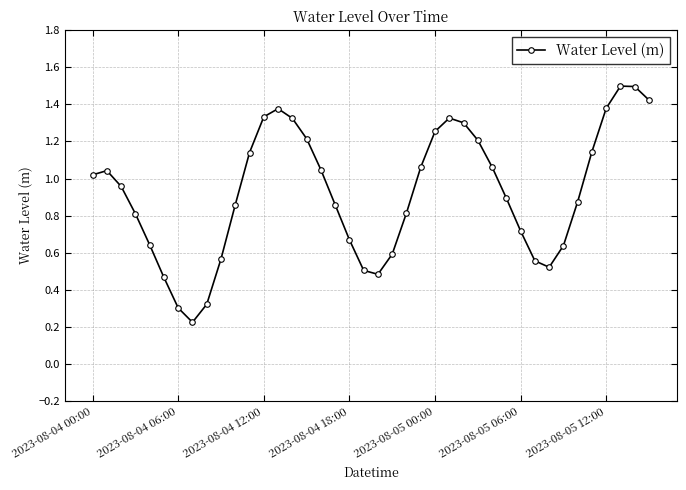

True or false: the data has more than 0 interior local peaks.

True